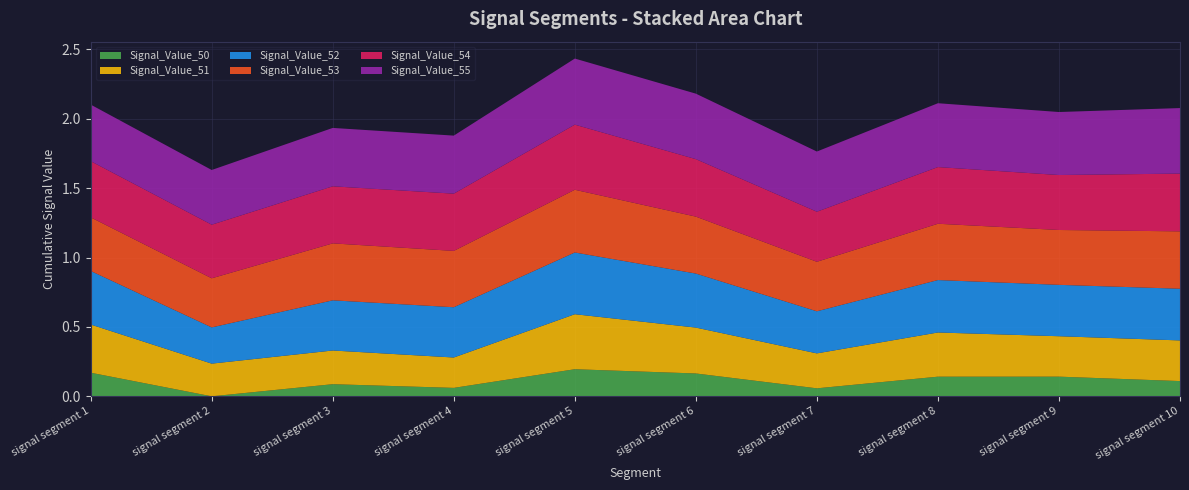

Reading right to left, what are all the values shown in this chart?

Signal_Value_50: signal segment 10=0.1	signal segment 9=0.1	signal segment 8=0.1	signal segment 7=0.1	signal segment 6=0.2	signal segment 5=0.2	signal segment 4=0.1	signal segment 3=0.1	signal segment 2=0.0	signal segment 1=0.2
Signal_Value_51: signal segment 10=0.3	signal segment 9=0.3	signal segment 8=0.3	signal segment 7=0.3	signal segment 6=0.3	signal segment 5=0.4	signal segment 4=0.2	signal segment 3=0.2	signal segment 2=0.2	signal segment 1=0.3
Signal_Value_52: signal segment 10=0.4	signal segment 9=0.4	signal segment 8=0.4	signal segment 7=0.3	signal segment 6=0.4	signal segment 5=0.4	signal segment 4=0.4	signal segment 3=0.4	signal segment 2=0.3	signal segment 1=0.4
Signal_Value_53: signal segment 10=0.4	signal segment 9=0.4	signal segment 8=0.4	signal segment 7=0.4	signal segment 6=0.4	signal segment 5=0.5	signal segment 4=0.4	signal segment 3=0.4	signal segment 2=0.4	signal segment 1=0.4
Signal_Value_54: signal segment 10=0.4	signal segment 9=0.4	signal segment 8=0.4	signal segment 7=0.4	signal segment 6=0.4	signal segment 5=0.5	signal segment 4=0.4	signal segment 3=0.4	signal segment 2=0.4	signal segment 1=0.4
Signal_Value_55: signal segment 10=0.5	signal segment 9=0.5	signal segment 8=0.5	signal segment 7=0.4	signal segment 6=0.5	signal segment 5=0.5	signal segment 4=0.4	signal segment 3=0.4	signal segment 2=0.4	signal segment 1=0.4